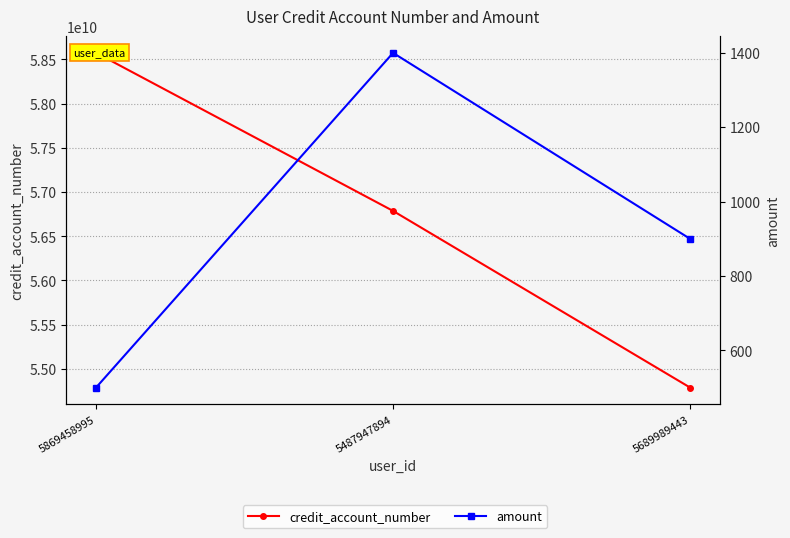

Which series has the largest total across all categories?

credit_account_number